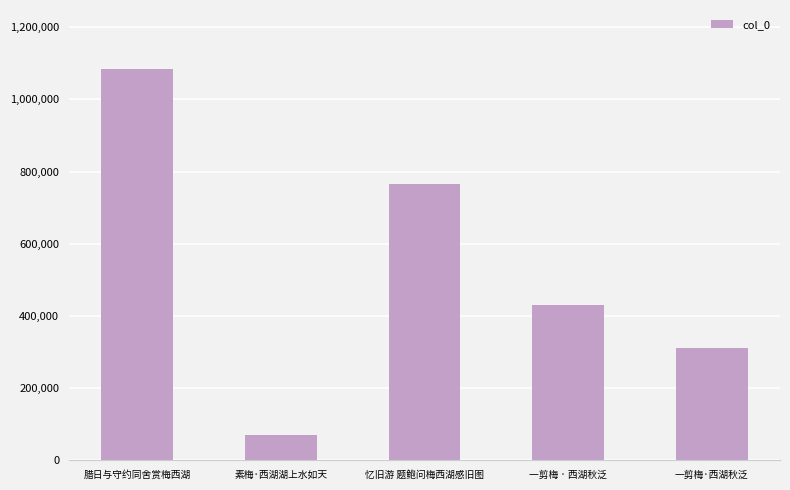

Between 素梅·西湖湖上水如天 and 一剪梅 · 西湖秋泛, which is larger?

一剪梅 · 西湖秋泛